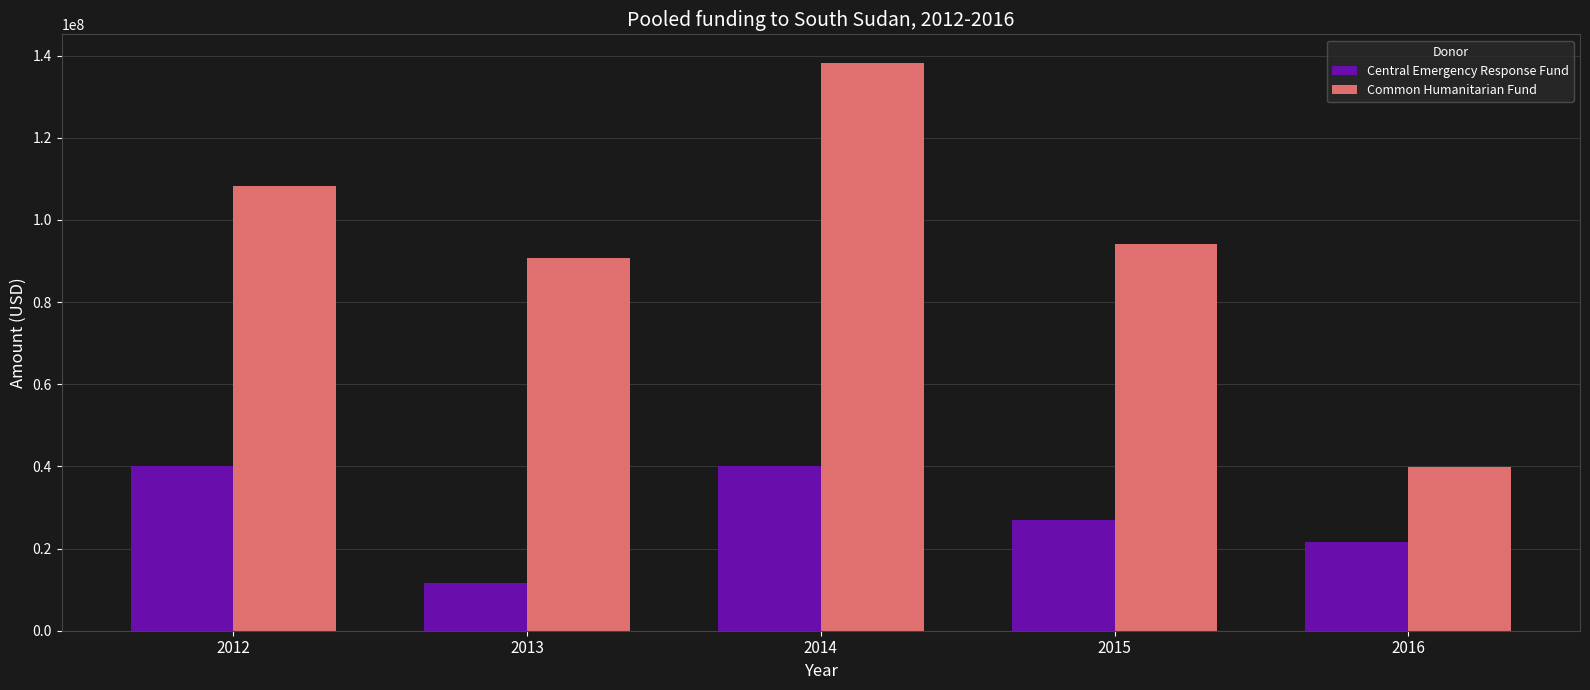

Which series changed the most between 2014 and 2016?

Common Humanitarian Fund